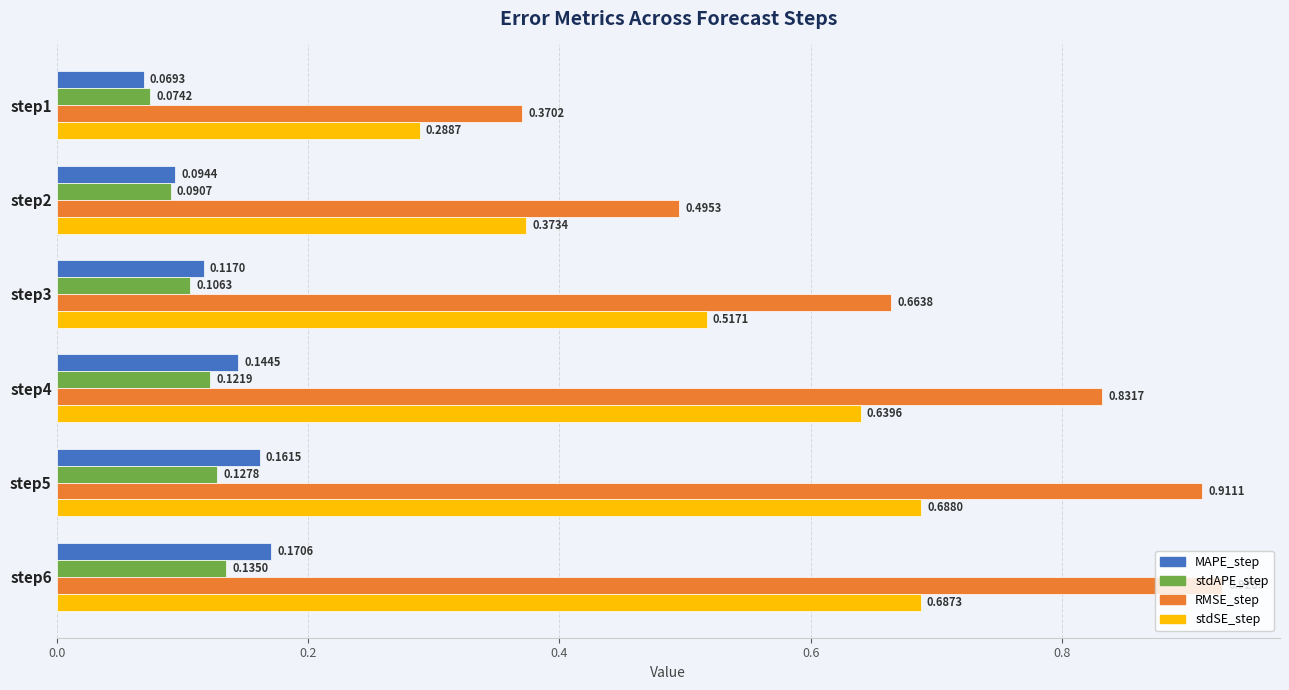

Which series changed the most between step4 and step6?

RMSE_step